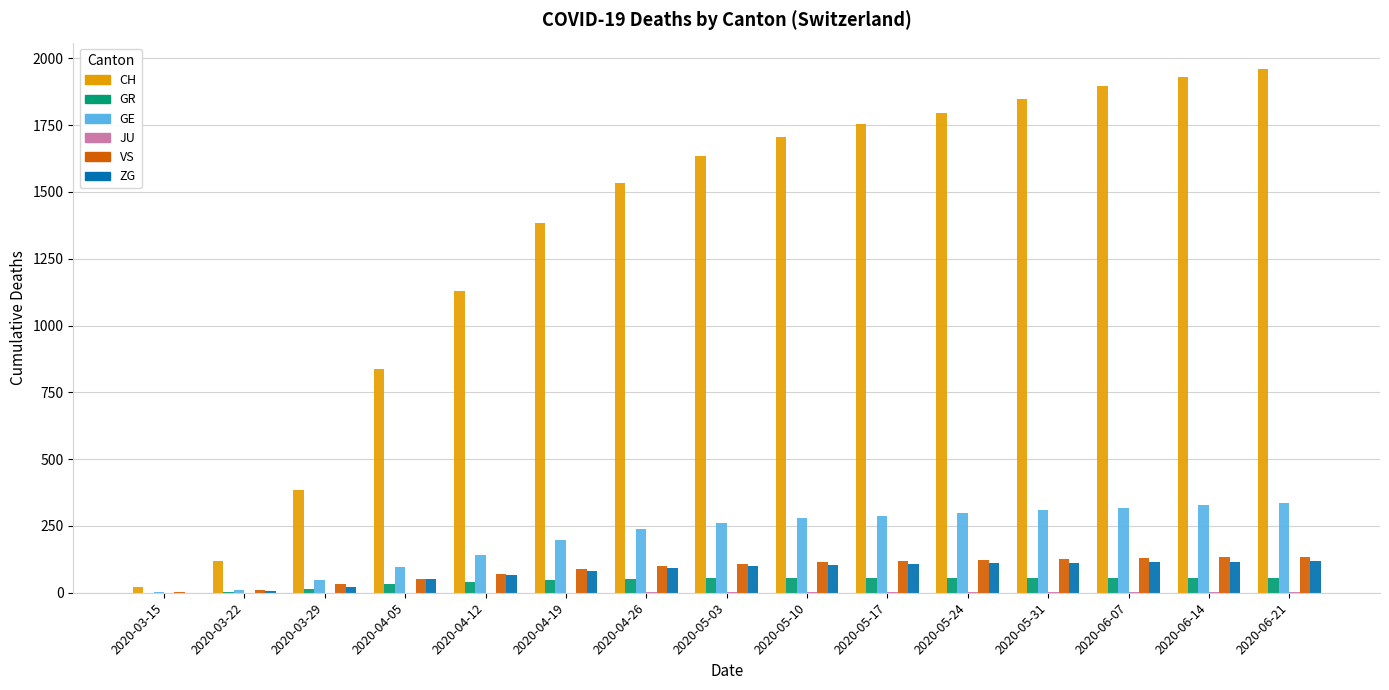

What is the greatest value displayed?

1961